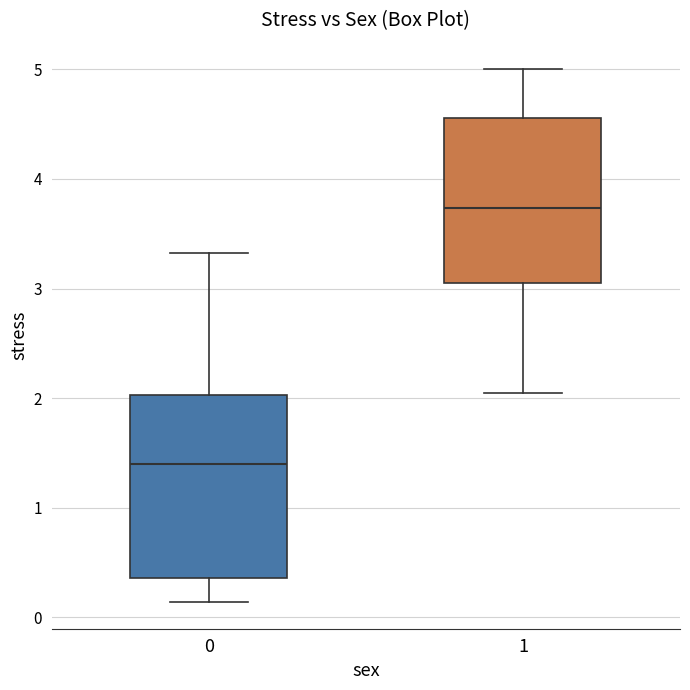

Where is the upper edge of the box at x = 0 on the y-axis? The values are not printed on the chart, so give them approximately, as read against the axis.

2.0